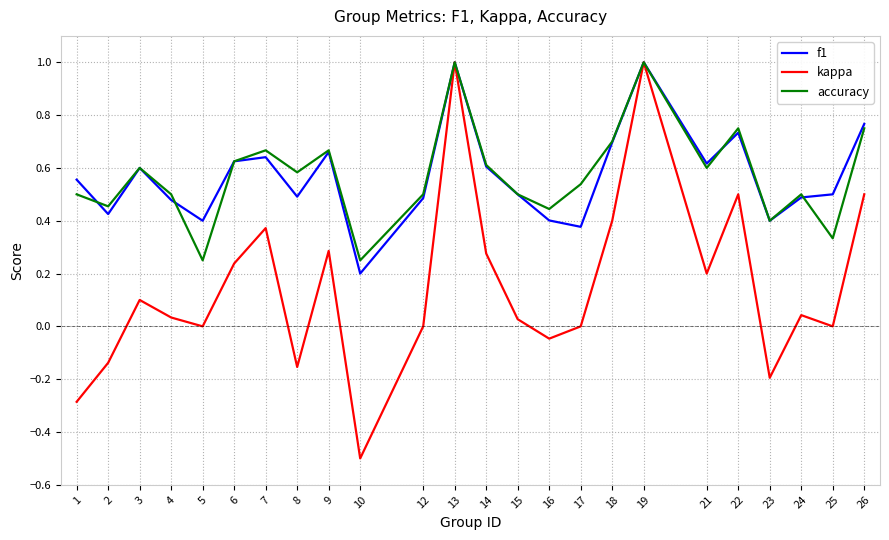

At how many categories does at least one series exceed 0?

24